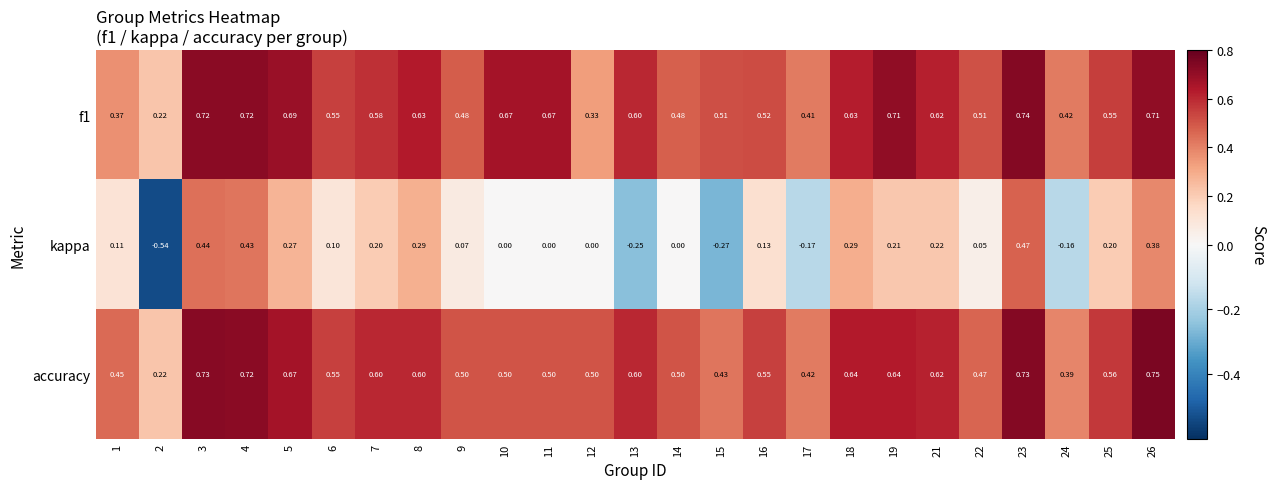

Is the value of accuracy at 10 greater than the value of kappa at 10?

Yes